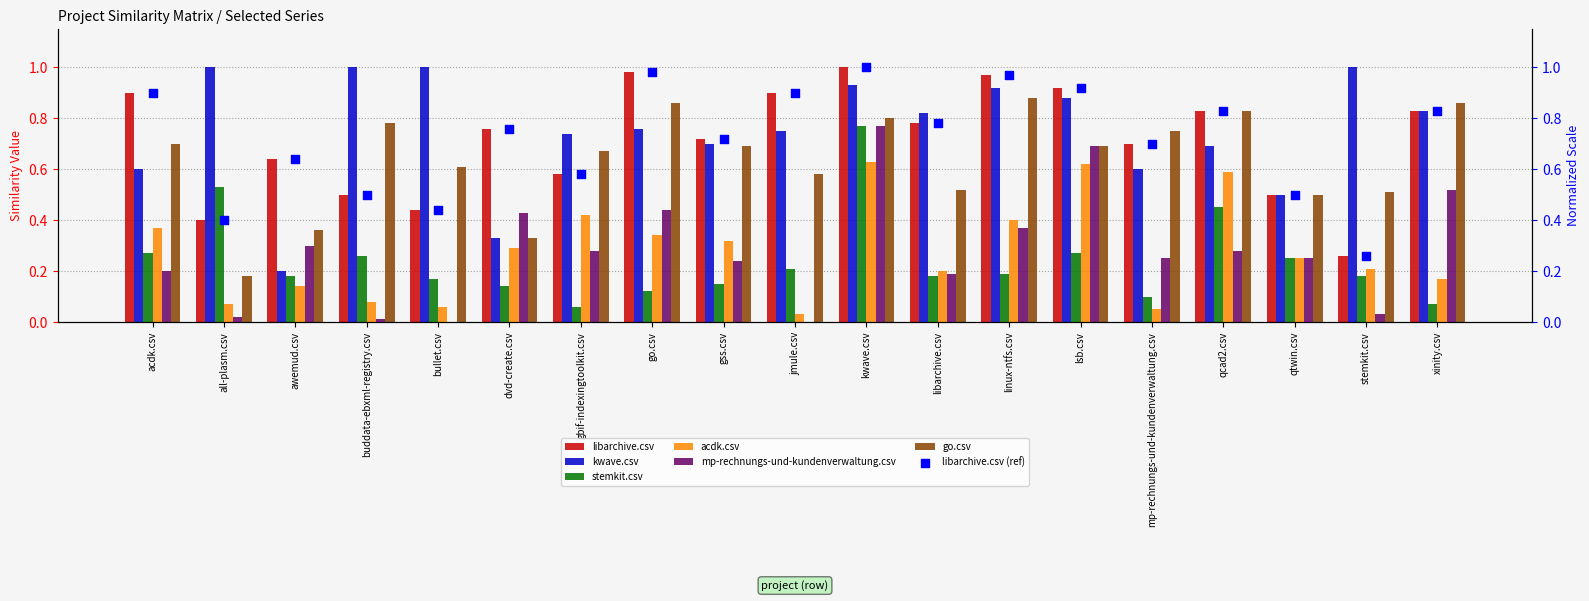

Which series has the largest Y range (max minus min)?

kwave.csv